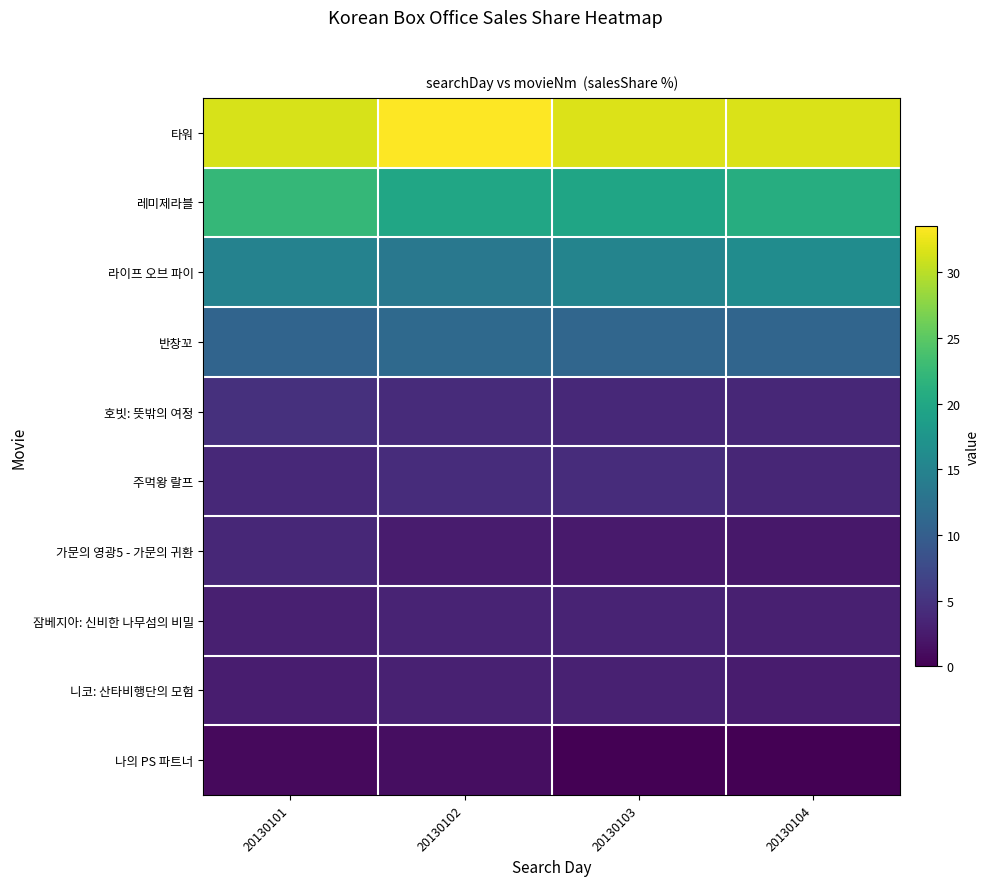

At how many categories does at least one series exceed 11?

4